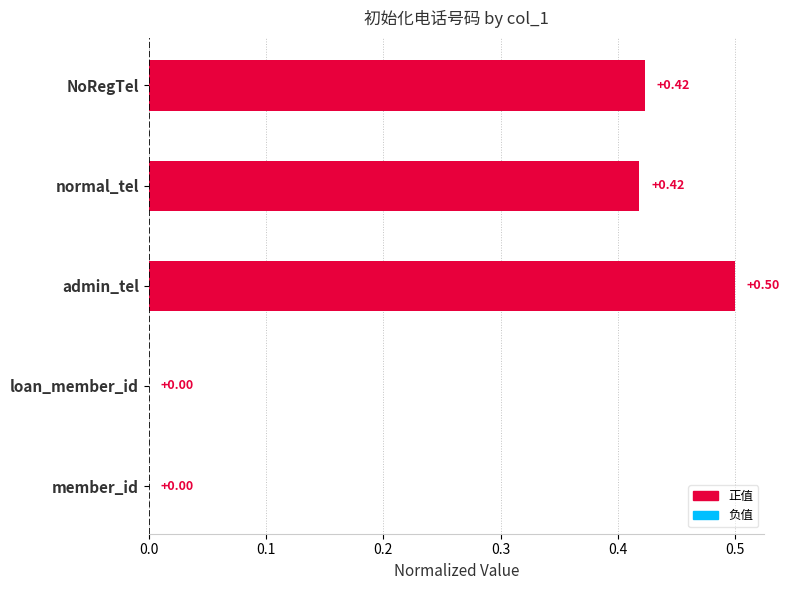

Which label corresponds to the largest value in the chart?

admin_tel